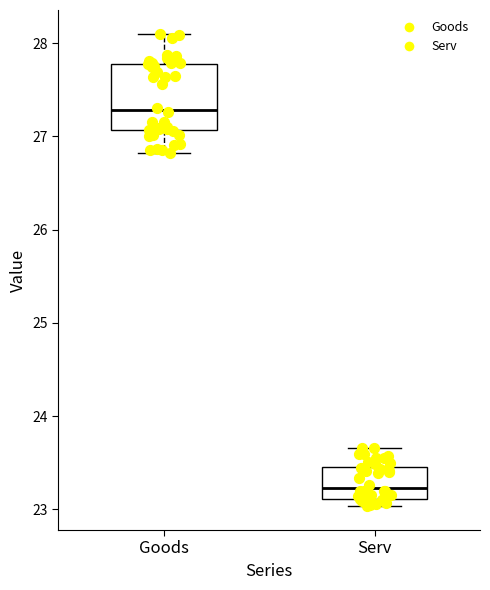

Which box is the tallest, from its lower edge to its upper edge?

Goods